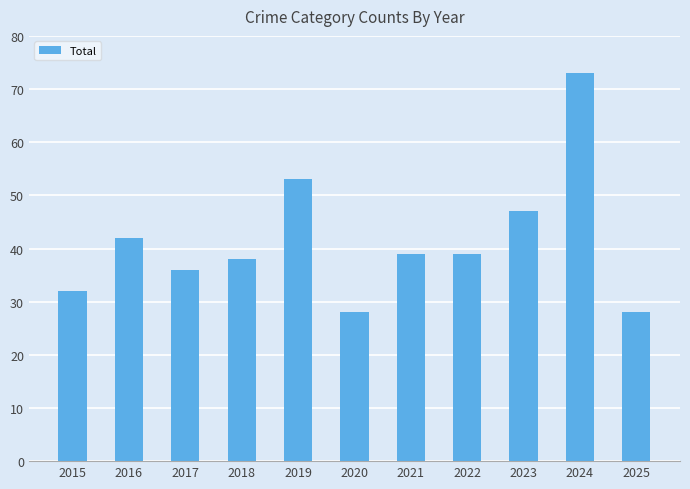

Does the chart contain stacked bars?

No